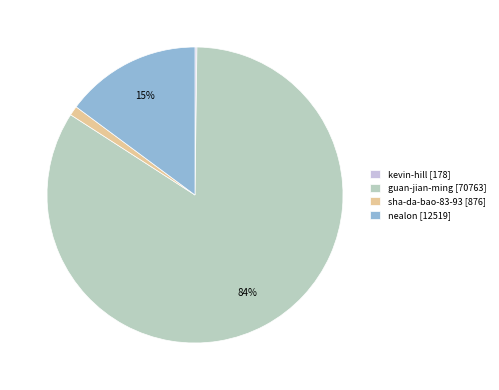

What percentage do nealon and sha-da-bao-83-93 together represent?

15.9%